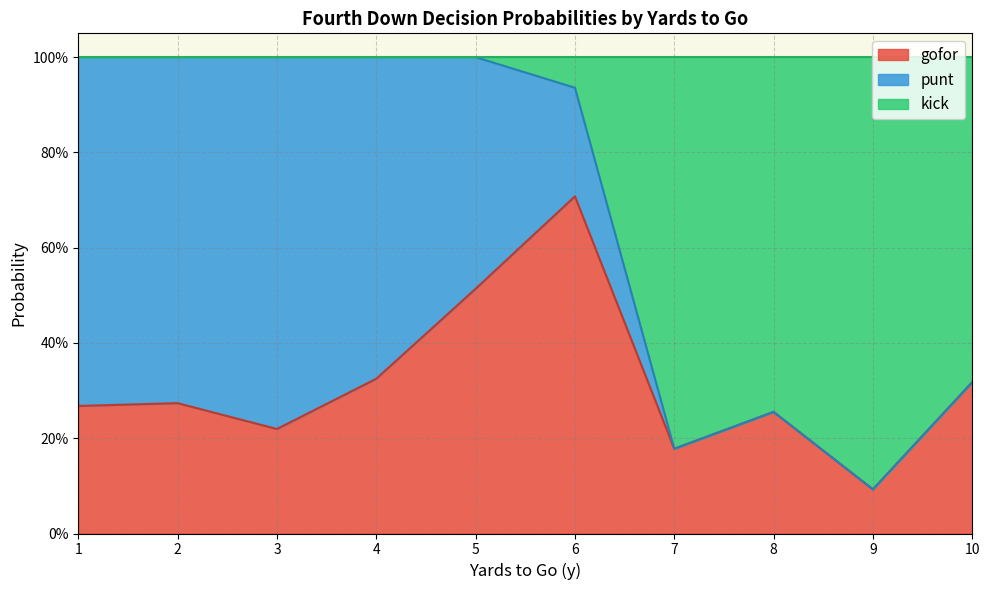

Does the chart display data point markers on the line(s)?

No